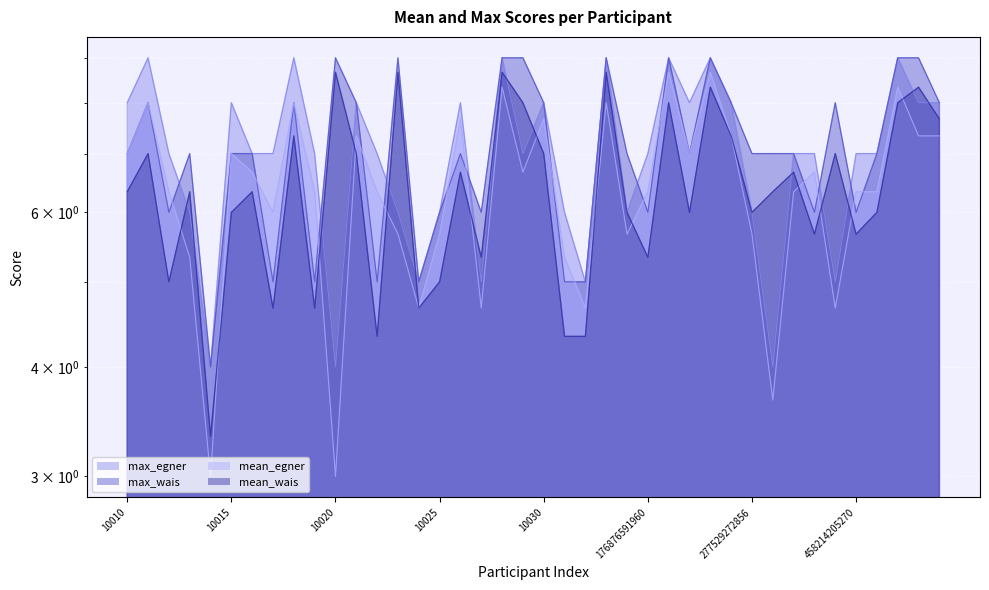

The max_egner series shows 9.0 at 484025127976. True or false?

True